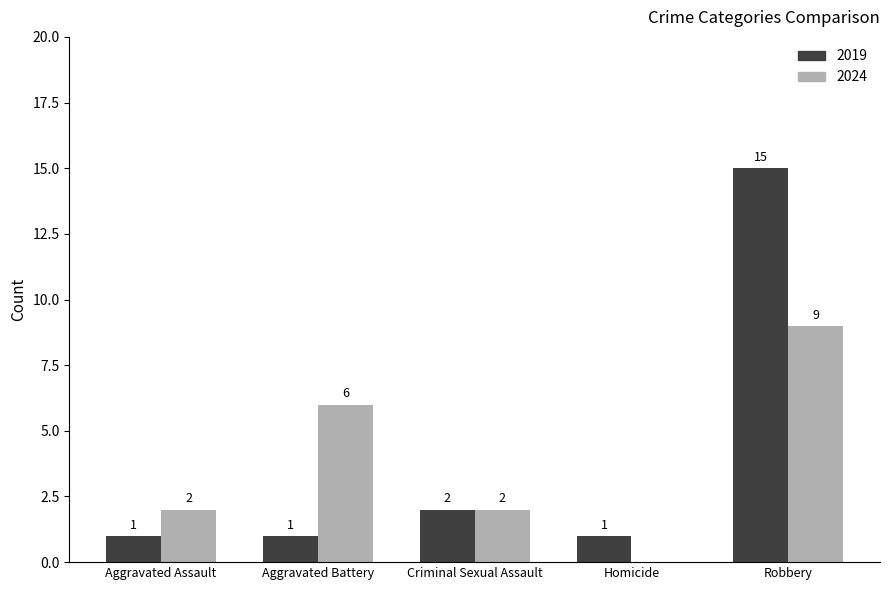

True or false: 2024 has a value of 3 at Aggravated Assault.

False